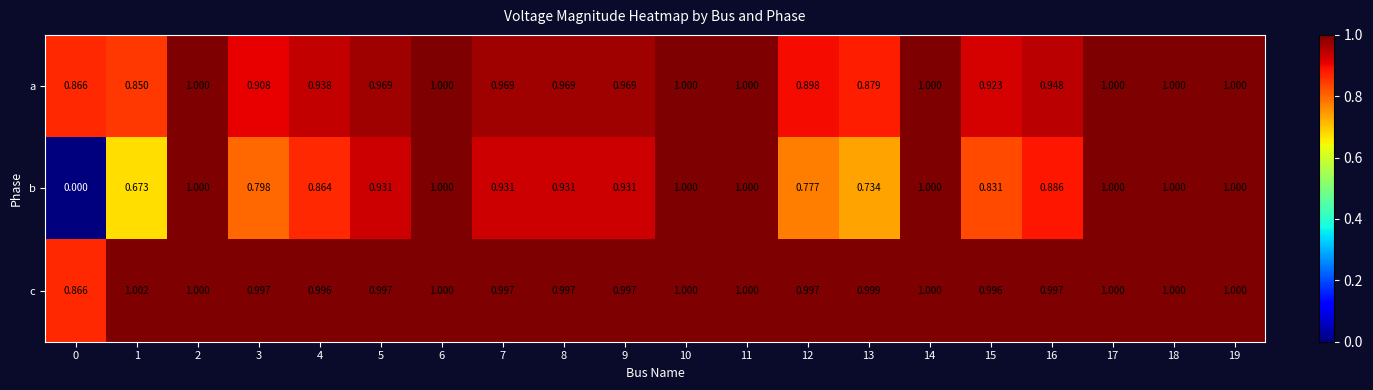

Rank the series by their average value, from highest to lowest.

c, a, b